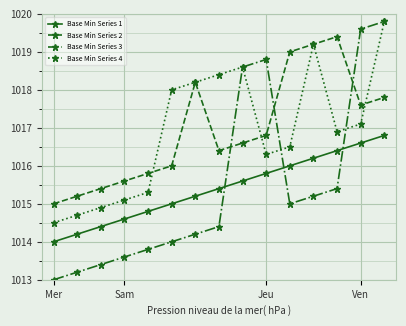

True or false: Base Min Series 1 and Base Min Series 2 cross at least once.

False